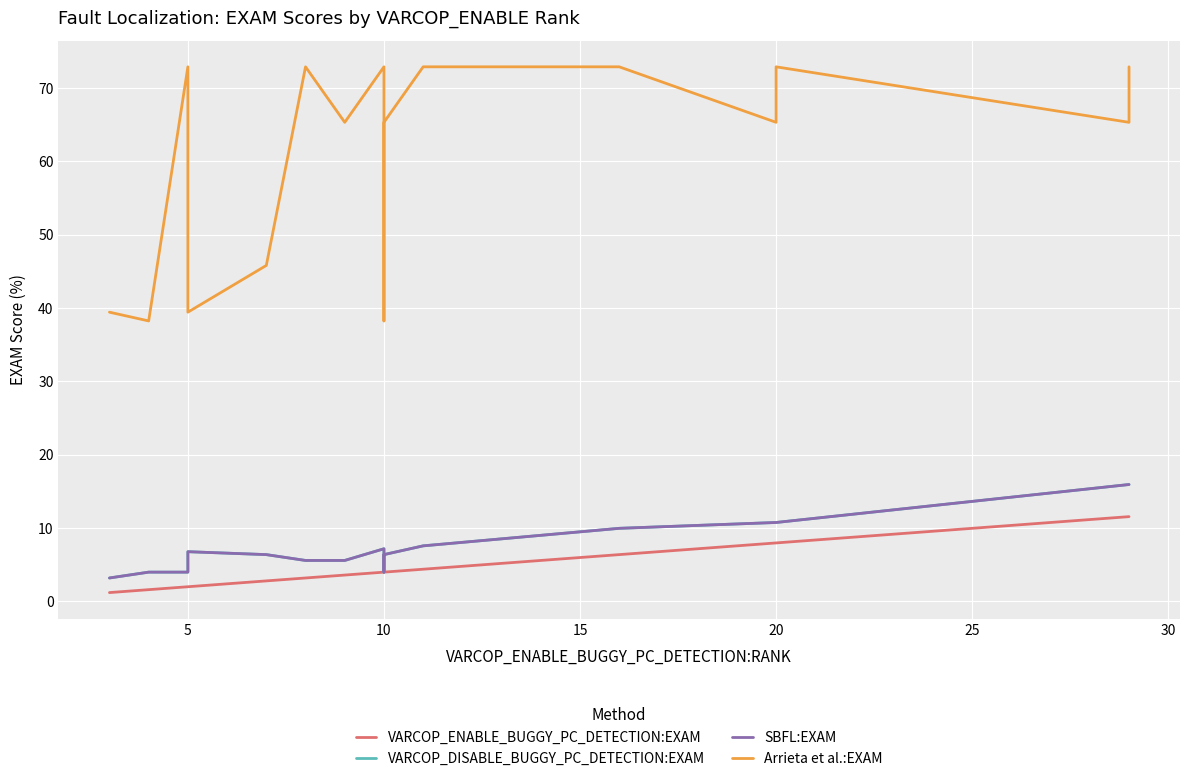

Which series has the largest total across all categories?

Arrieta et al.:EXAM